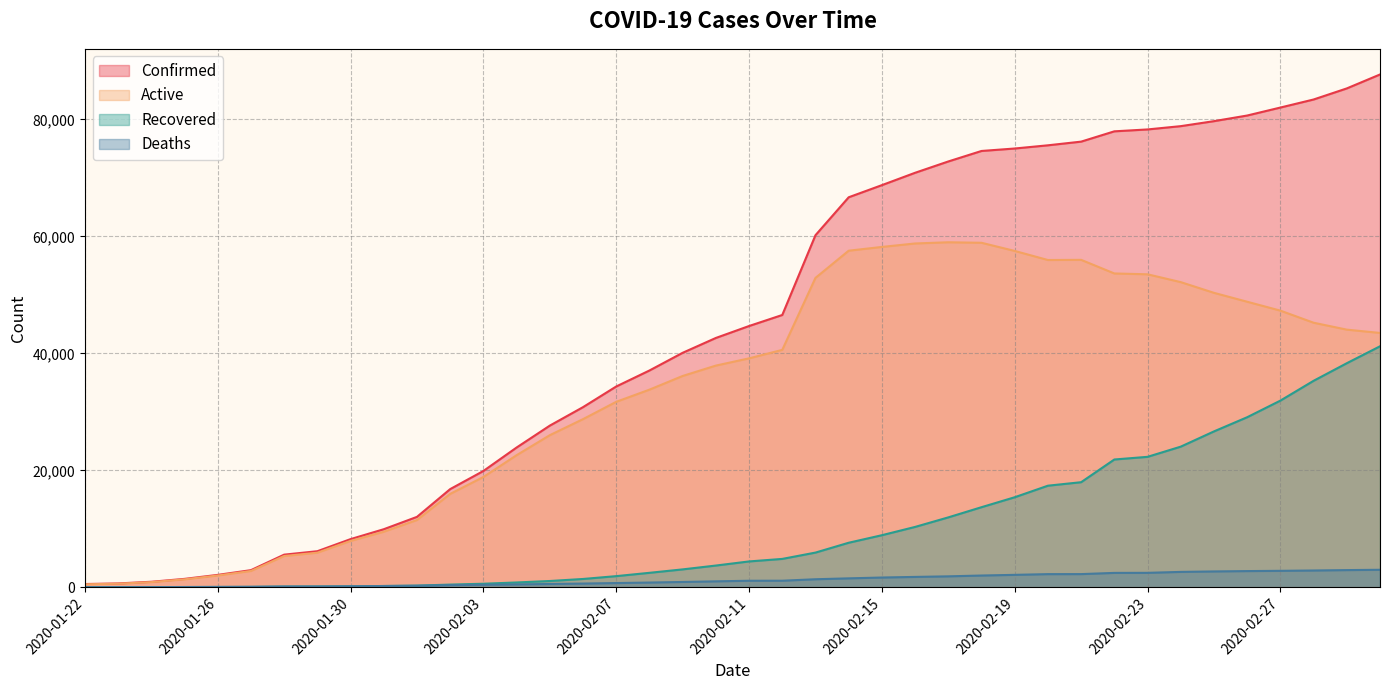

Rank the series by their average value, from lowest to highest.

Deaths, Recovered, Active, Confirmed